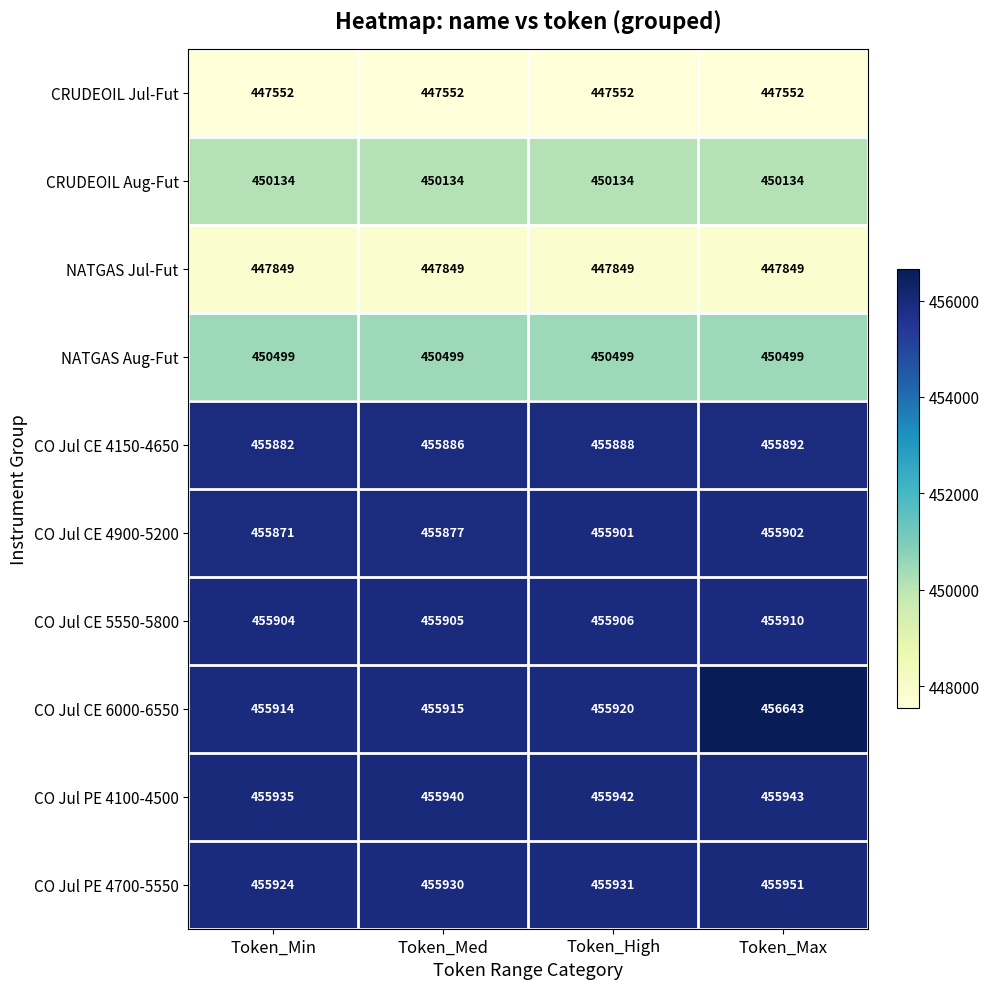

The CO Jul PE 4100-4500 series shows 172322 at Token_High. True or false?

False